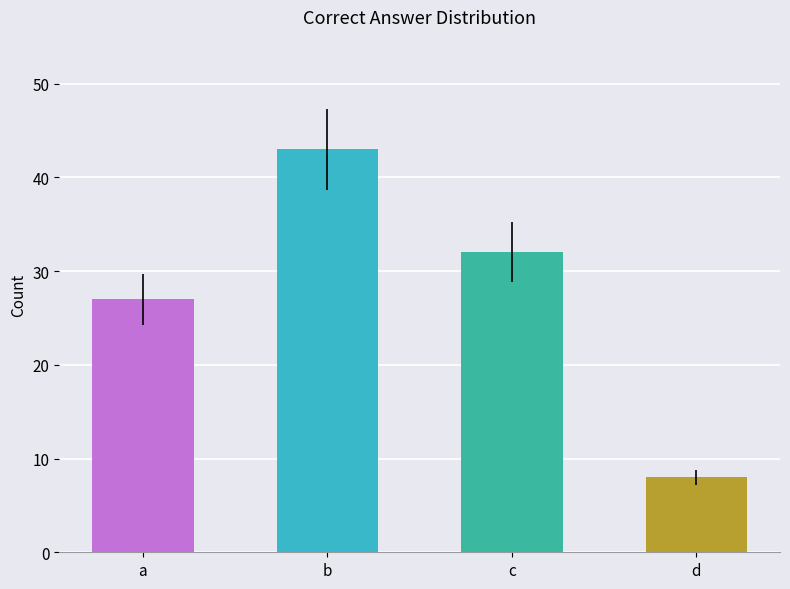

Rank the categories by value from highest to lowest.

b, c, a, d